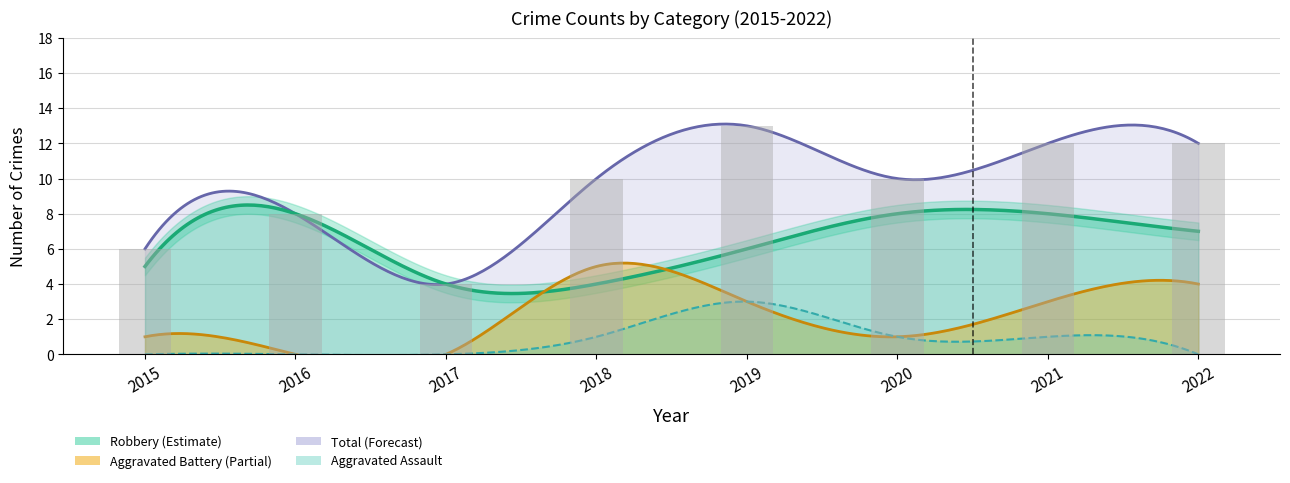

Count the Aggravated Assault values in the range 0 to 1.

7